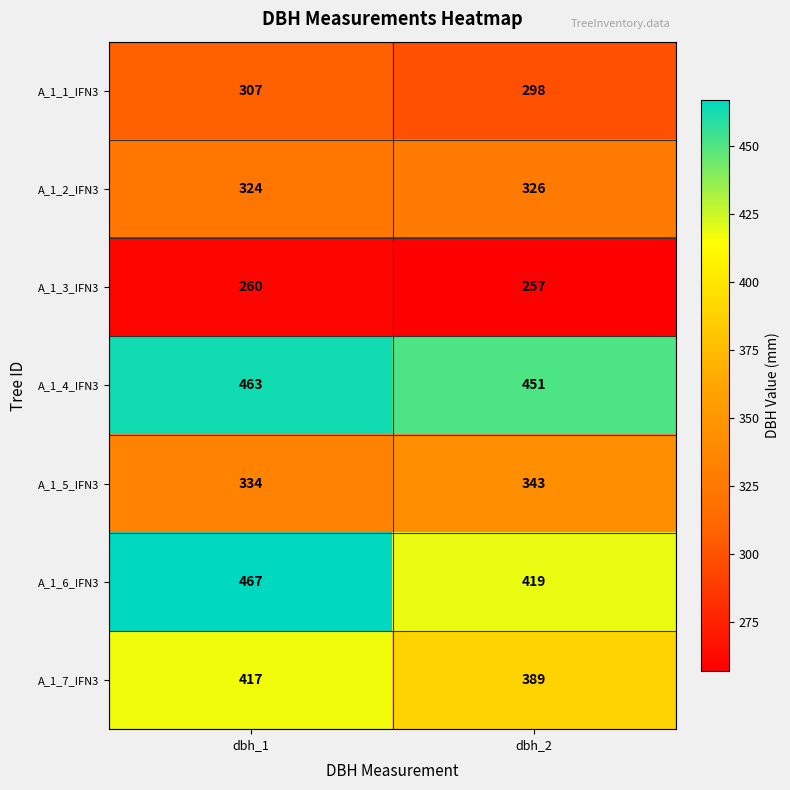

Which category has the lowest value in the A_1_5_IFN3 series?

dbh_1